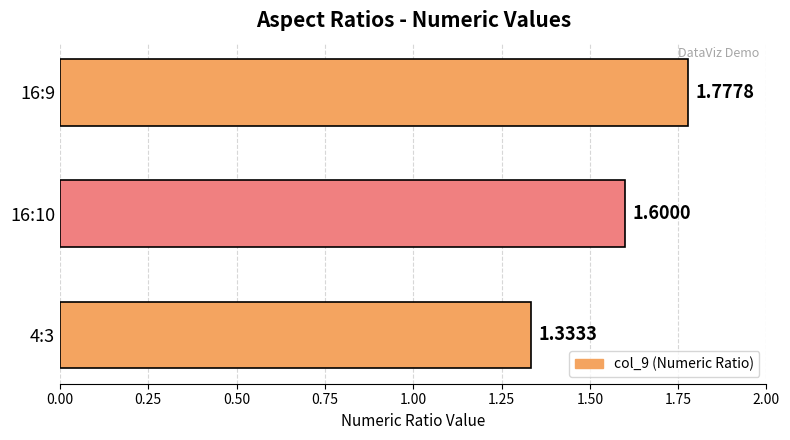

What is the change in value from 16:9 to 4:3?

-0.4